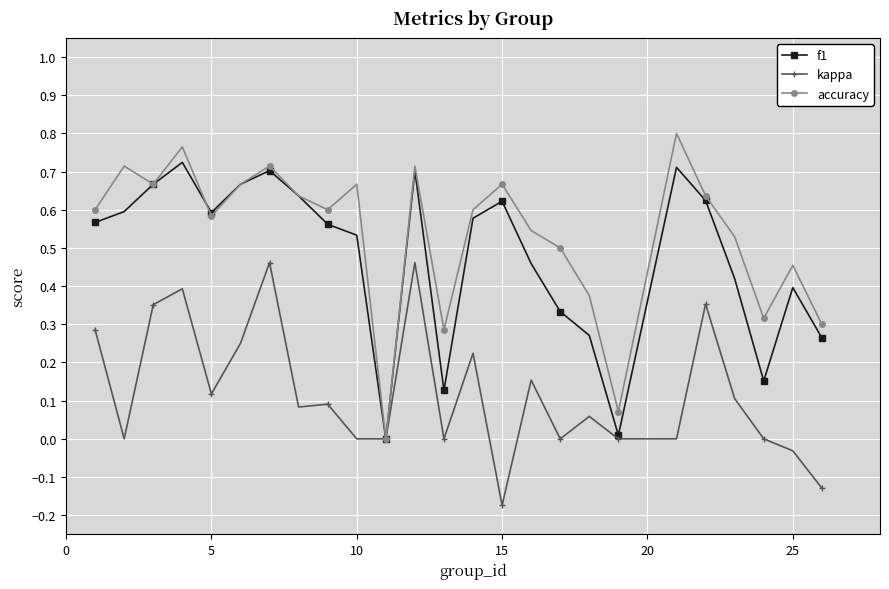

How many interior local valleys does the accuracy series have?

7